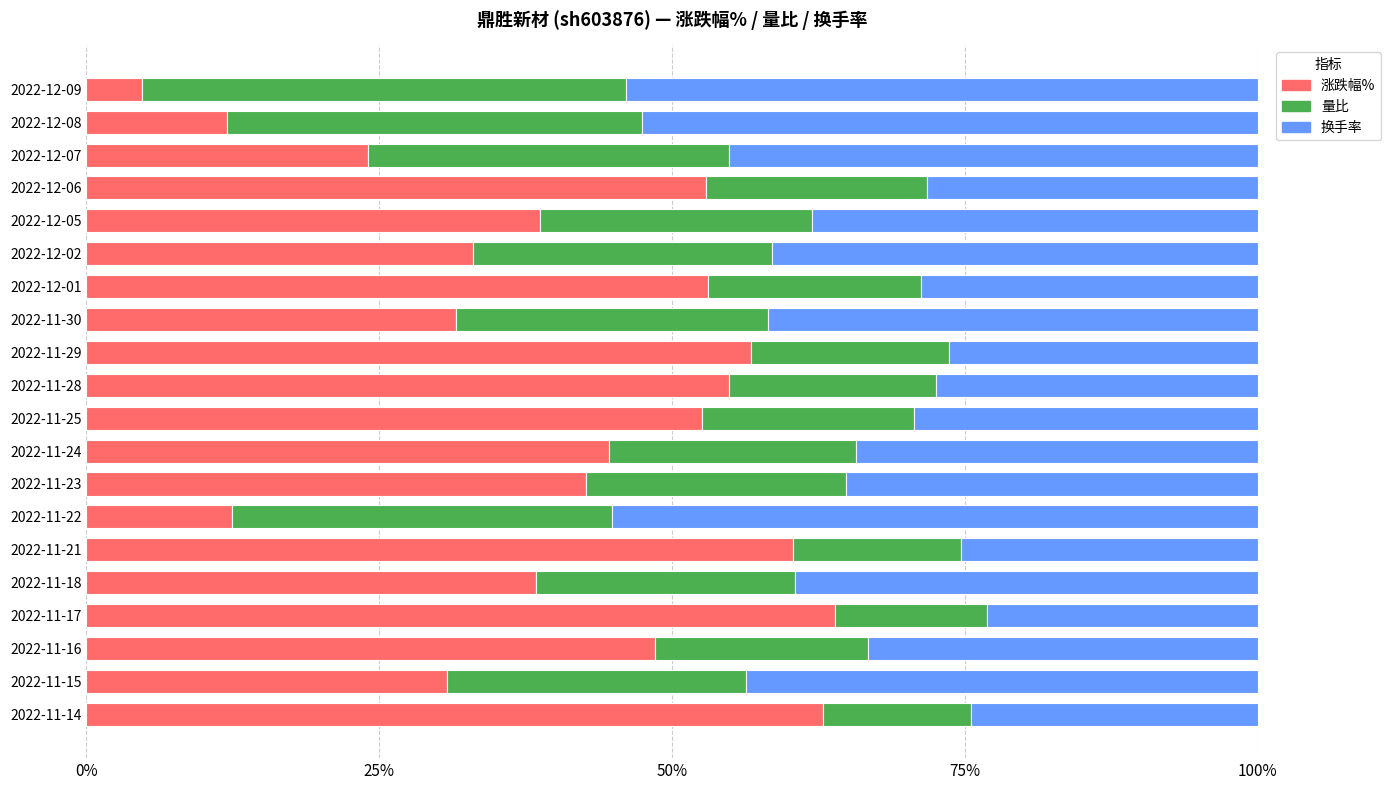

How many categories are shown in the chart?

20